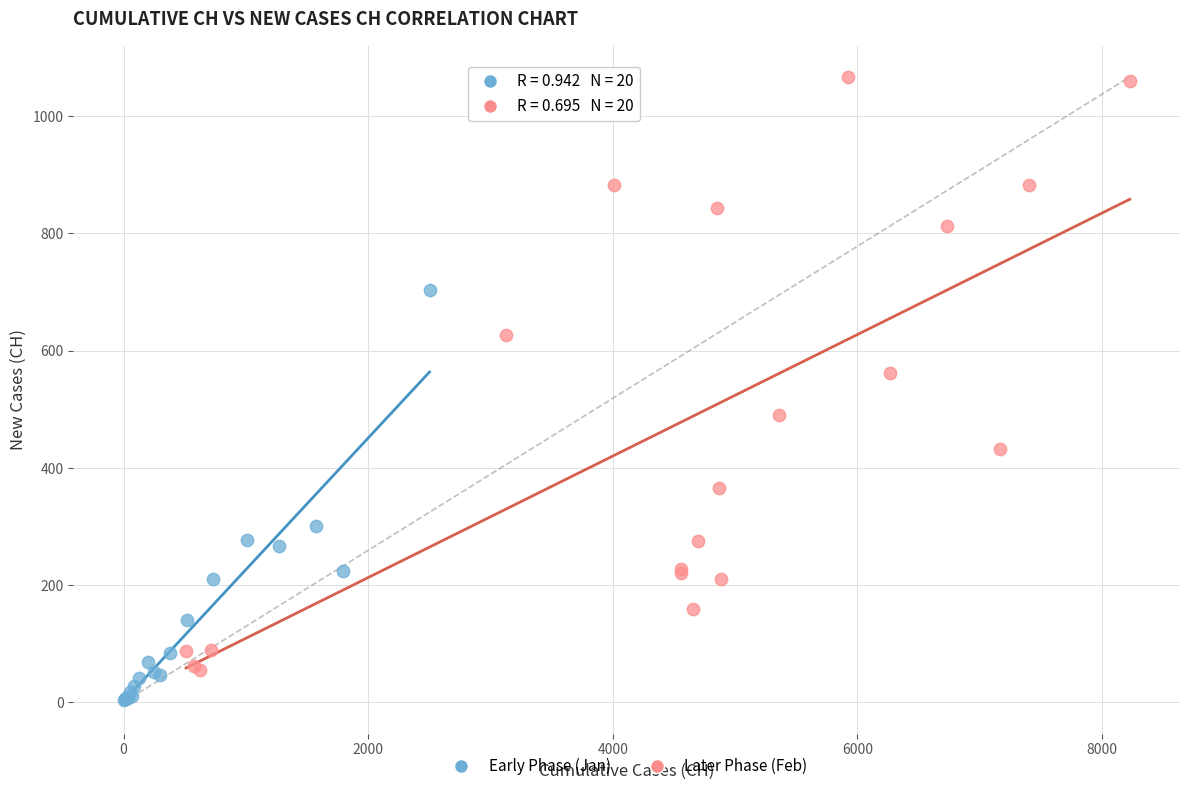

What are all the series names shown in the legend?

Early Phase (Jan), Later Phase (Feb)